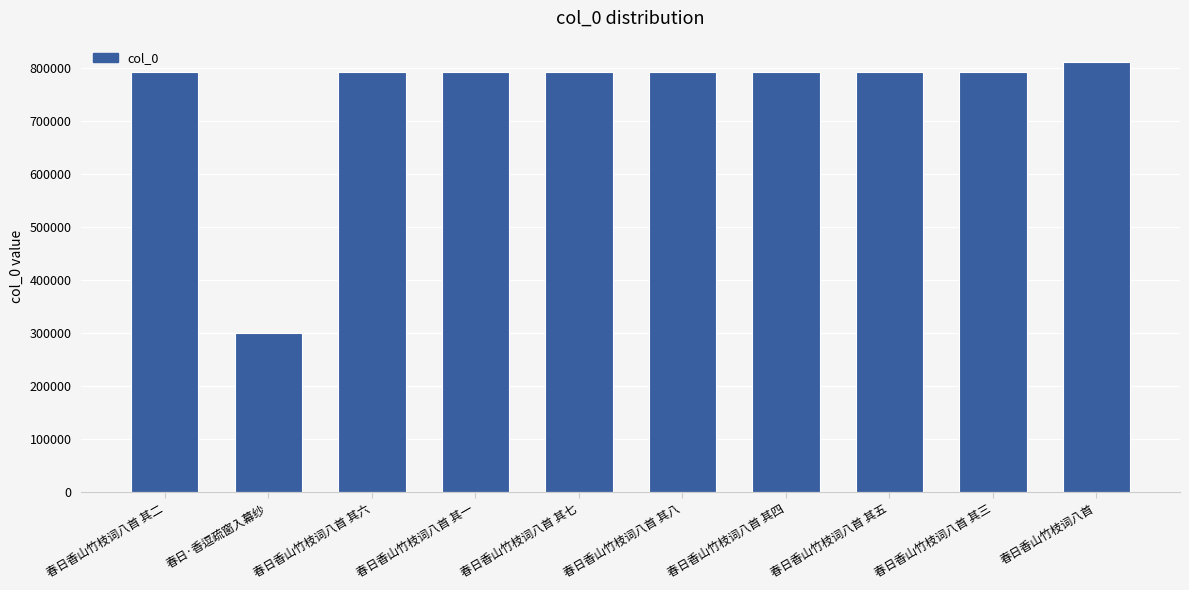

What is the sum of the values at 春日香山竹枝词八首 其八 and 春日香山竹枝词八首 其三?

1584663